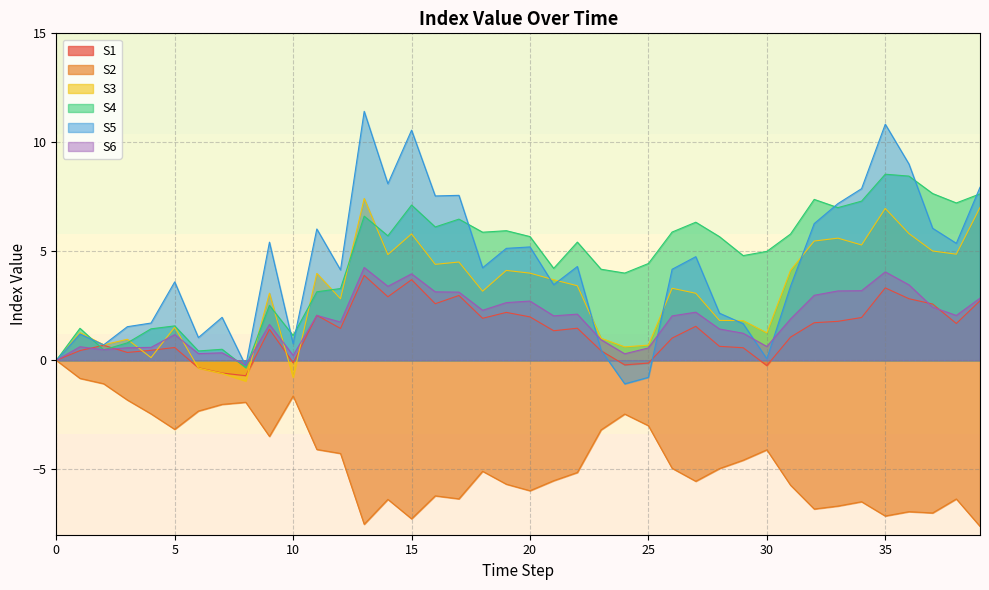

Reading left to right, list all the values displayed in this chart.

S1: 0=0.0	1=0.4	2=0.7	3=0.4	4=0.5	5=0.6	6=-0.3	7=-0.6	8=-0.7	9=1.4	10=-0.1	11=2.1	12=1.5	13=3.9	14=2.9	15=3.7	16=2.6	17=3.0	18=1.9	19=2.2	20=2.0	21=1.4	22=1.5	23=0.4	24=-0.2	25=-0.1	26=1.0	27=1.6	28=0.6	29=0.6	30=-0.2	31=1.1	32=1.7	33=1.8	34=2.0	35=3.3	36=2.8	37=2.6	38=1.7	39=2.7
S2: 0=0.0	1=-0.8	2=-1.1	3=-1.8	4=-2.5	5=-3.2	6=-2.3	7=-2.0	8=-1.9	9=-3.5	10=-1.6	11=-4.1	12=-4.3	13=-7.5	14=-6.4	15=-7.3	16=-6.2	17=-6.4	18=-5.1	19=-5.7	20=-6.0	21=-5.5	22=-5.1	23=-3.2	24=-2.5	25=-3.0	26=-5.0	27=-5.5	28=-5.0	29=-4.6	30=-4.1	31=-5.7	32=-6.8	33=-6.7	34=-6.5	35=-7.1	36=-6.9	37=-7.0	38=-6.4	39=-7.6
S3: 0=0.0	1=1.3	2=0.7	3=1.0	4=0.1	5=1.5	6=-0.4	7=-0.6	8=-1.0	9=3.1	10=-0.8	11=4.0	12=2.8	13=7.4	14=4.8	15=5.8	16=4.4	17=4.5	18=3.2	19=4.1	20=4.0	21=3.7	22=3.4	23=1.0	24=0.6	25=0.7	26=3.3	27=3.1	28=1.8	29=1.8	30=1.3	31=4.1	32=5.5	33=5.6	34=5.3	35=7.0	36=5.8	37=5.0	38=4.9	39=7.0
S4: 0=0.0	1=1.5	2=0.5	3=0.8	4=1.4	5=1.6	6=0.4	7=0.5	8=-0.3	9=2.5	10=1.1	11=3.1	12=3.3	13=6.6	14=5.7	15=7.1	16=6.1	17=6.5	18=5.9	19=5.9	20=5.7	21=4.2	22=5.4	23=4.2	24=4.0	25=4.4	26=5.9	27=6.3	28=5.7	29=4.8	30=5.0	31=5.8	32=7.4	33=7.0	34=7.3	35=8.5	36=8.5	37=7.7	38=7.2	39=7.6
S5: 0=0.0	1=1.2	2=0.7	3=1.5	4=1.7	5=3.6	6=1.0	7=2.0	8=-0.3	9=5.4	10=0.8	11=6.0	12=4.1	13=11.4	14=8.1	15=10.6	16=7.5	17=7.6	18=4.2	19=5.1	20=5.2	21=3.5	22=4.3	23=0.5	24=-1.1	25=-0.8	26=4.2	27=4.8	28=2.2	29=1.7	30=0.1	31=3.4	32=6.3	33=7.2	34=7.9	35=10.8	36=9.0	37=6.1	38=5.4	39=7.9
S6: 0=0.0	1=0.6	2=0.5	3=0.6	4=0.6	5=1.2	6=0.3	7=0.3	8=-0.2	9=1.6	10=0.2	11=2.1	12=1.8	13=4.3	14=3.4	15=4.0	16=3.1	17=3.1	18=2.3	19=2.6	20=2.7	21=2.0	22=2.1	23=0.9	24=0.3	25=0.6	26=2.0	27=2.2	28=1.4	29=1.2	30=0.6	31=1.9	32=3.0	33=3.2	34=3.2	35=4.1	36=3.5	37=2.4	38=2.1	39=2.9